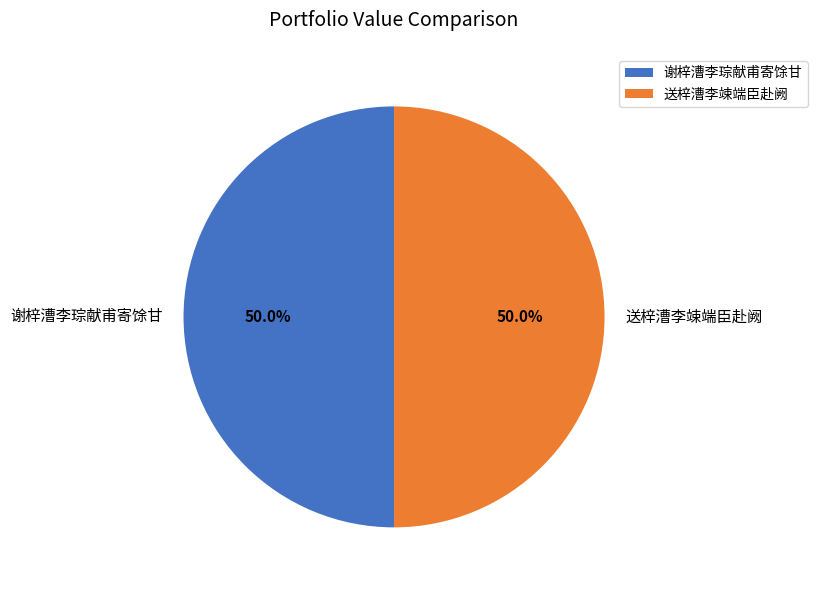

What percentage is the 谢梓漕李琮献甫寄馀甘 slice, to the nearest percent?

50%